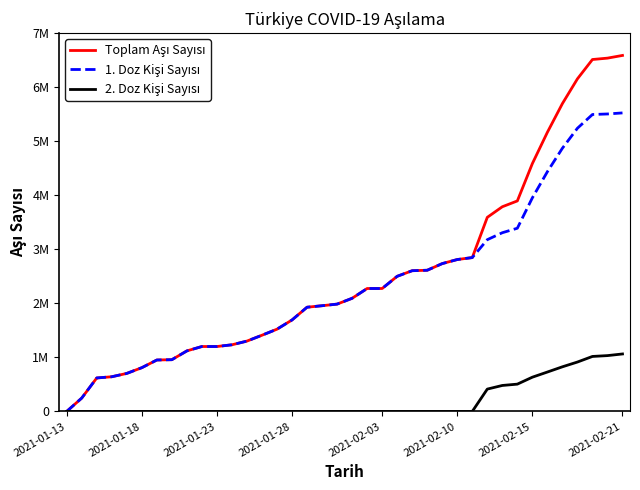

Does the chart display data point markers on the line(s)?

No